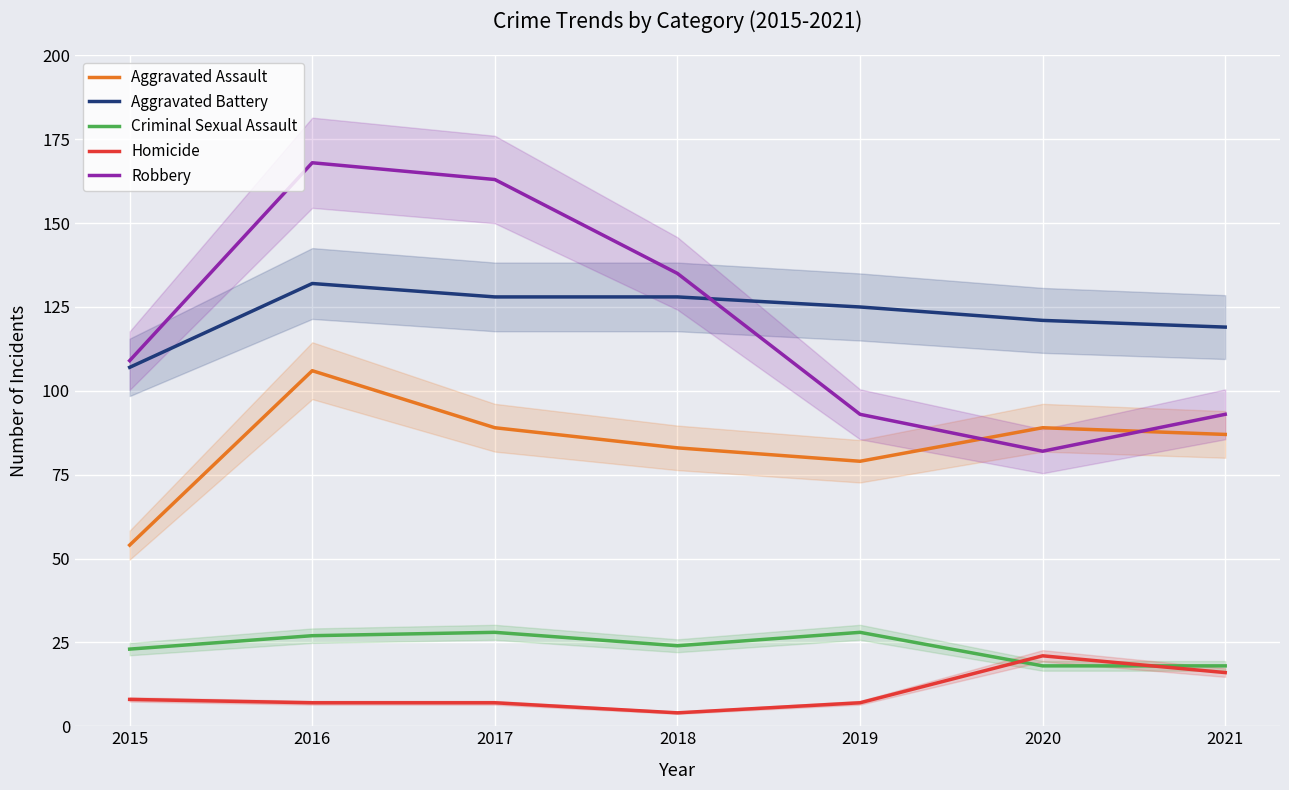

The value of Aggravated Assault at 2021 is 87. True or false?

True